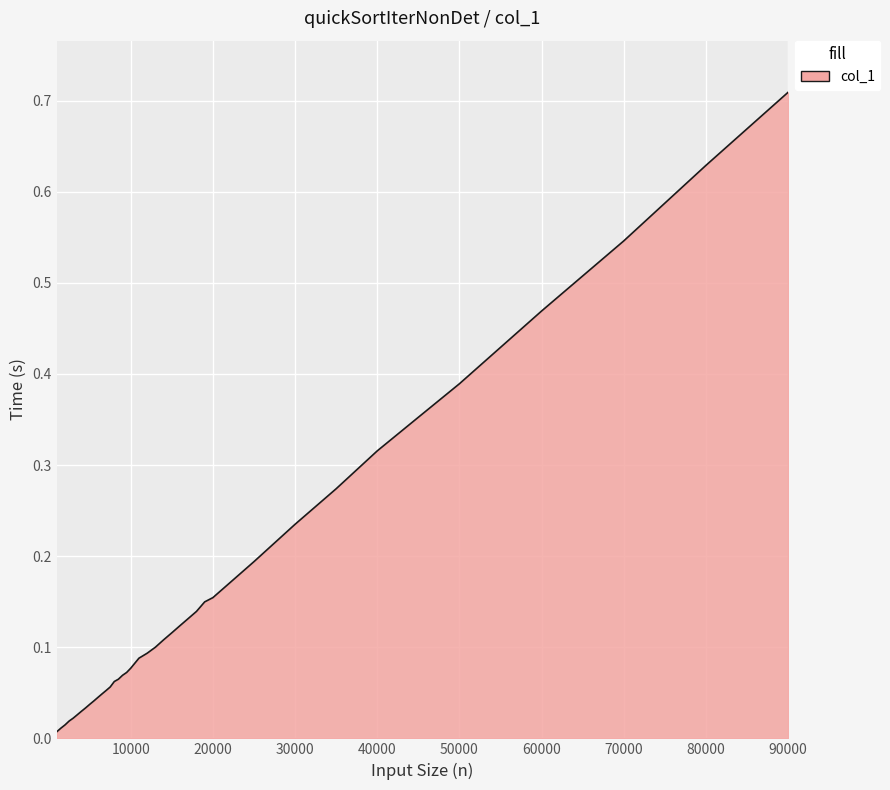

List the labels in order of value, smallest first.

1000, 1500, 2000, 2500, 3000, 3500, 4000, 4500, 5000, 5500, 6000, 6500, 7000, 7500, 8000, 8500, 9000, 9500, 10000, 11000, 12000, 13000, 14000, 15000, 16000, 17000, 18000, 19000, 20000, 25000, 30000, 35000, 40000, 45000, 50000, 60000, 70000, 80000, 90000